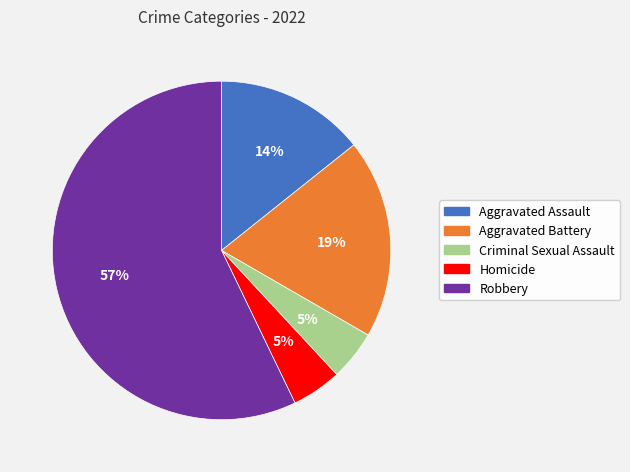

Combined, do Criminal Sexual Assault and Robbery account for over 50%?

Yes